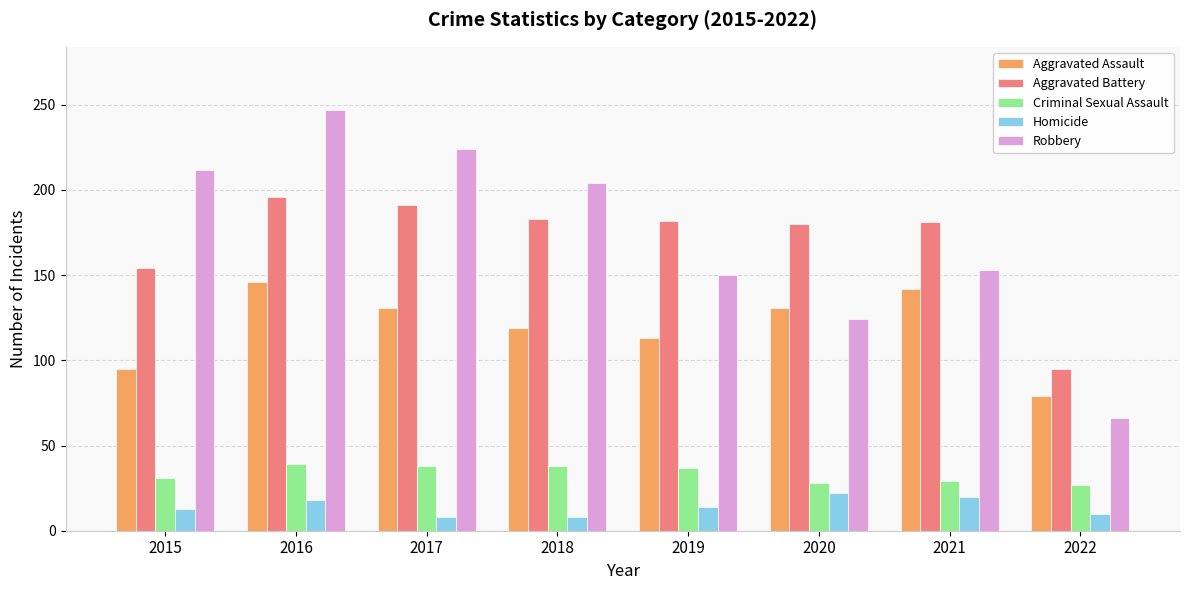

What is the difference between the highest and lowest values at 2016?

229